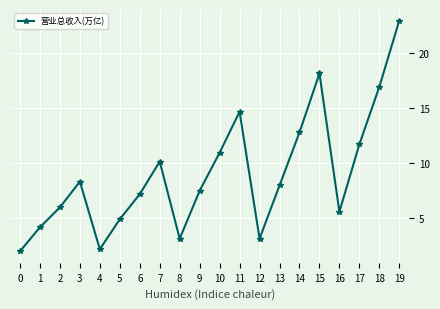

Reading left to right, transcribe all the data shown in this chart.

0=1.9	1=4.1	2=5.9	3=8.3	4=2.1	5=4.9	6=7.1	7=10.1	8=3.1	9=7.4	10=10.9	11=14.6	12=3.1	13=7.9	14=12.7	15=18.1	16=5.5	17=11.7	18=16.9	19=22.9